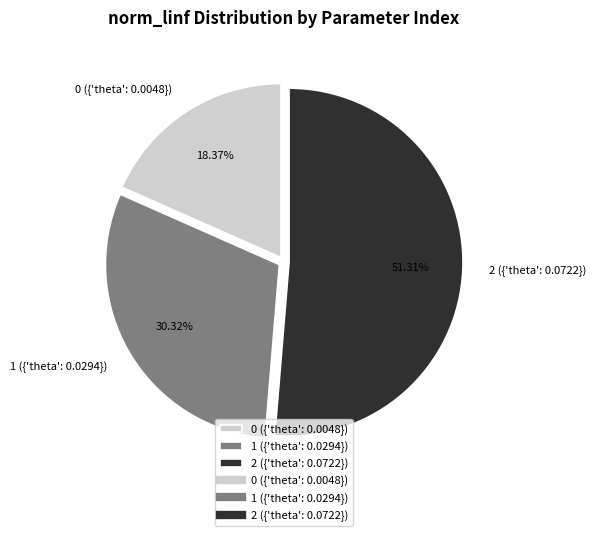

To the nearest percent, what portion does 1 ({'theta': 0.0294}) represent?

30%